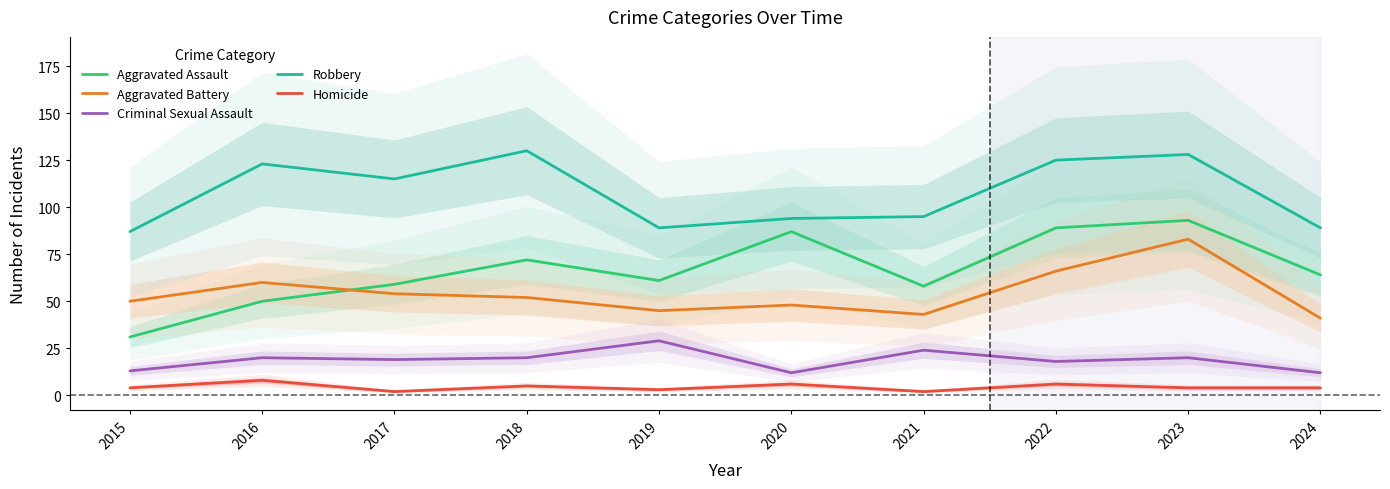

Is the value of Homicide at 2017 greater than the value of Aggravated Battery at 2017?

No